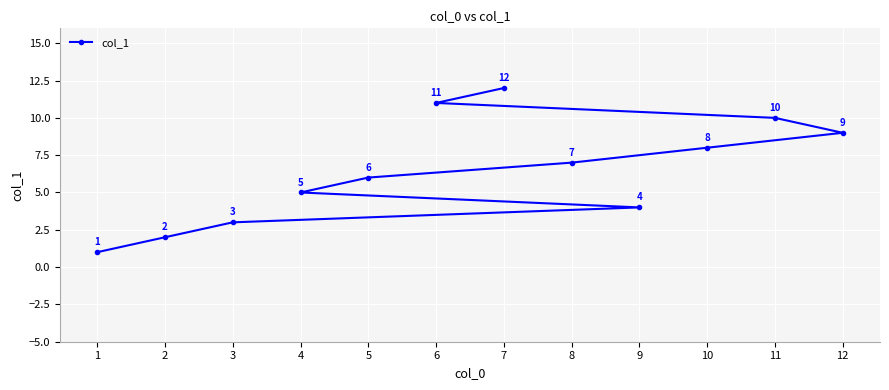

Where is the data nearest to the value 6?

5